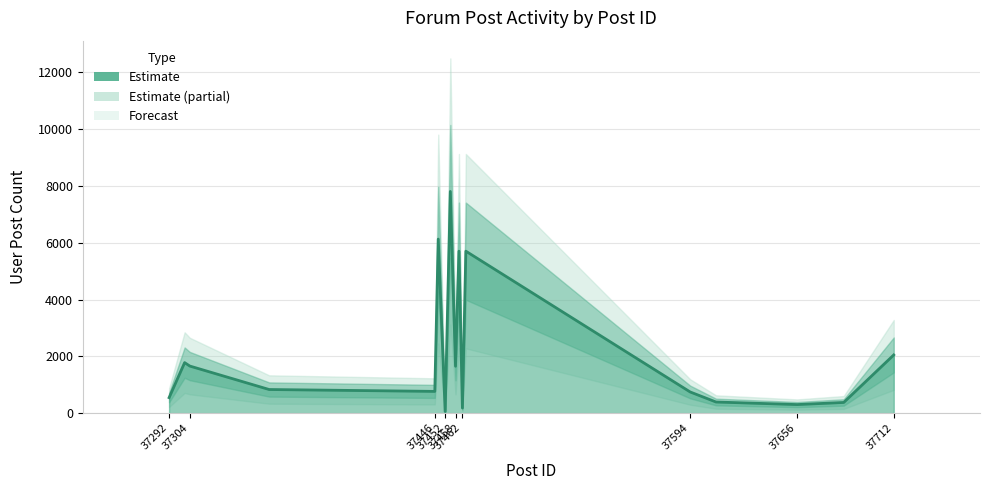

How many data points does each series have?

17